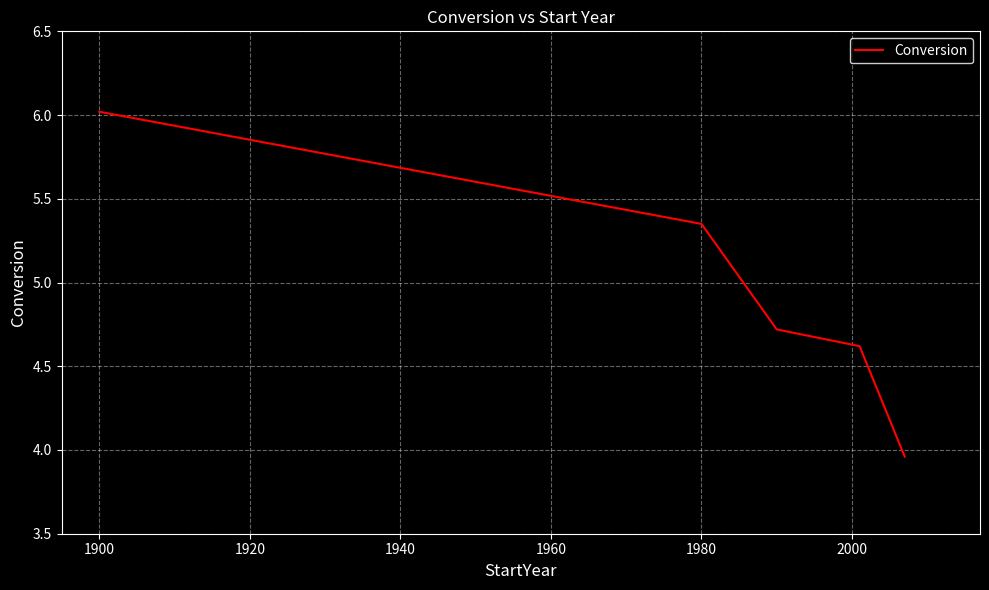

True or false: there are more than 1 points higher than both neighbors.

False